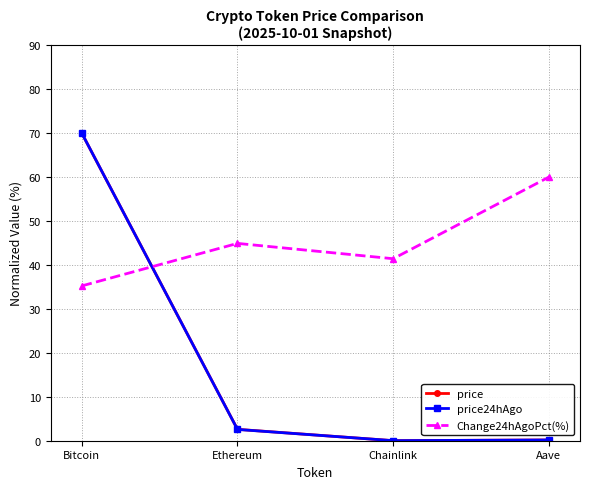

How many times do price and Change24hAgoPct(%) cross each other?

1